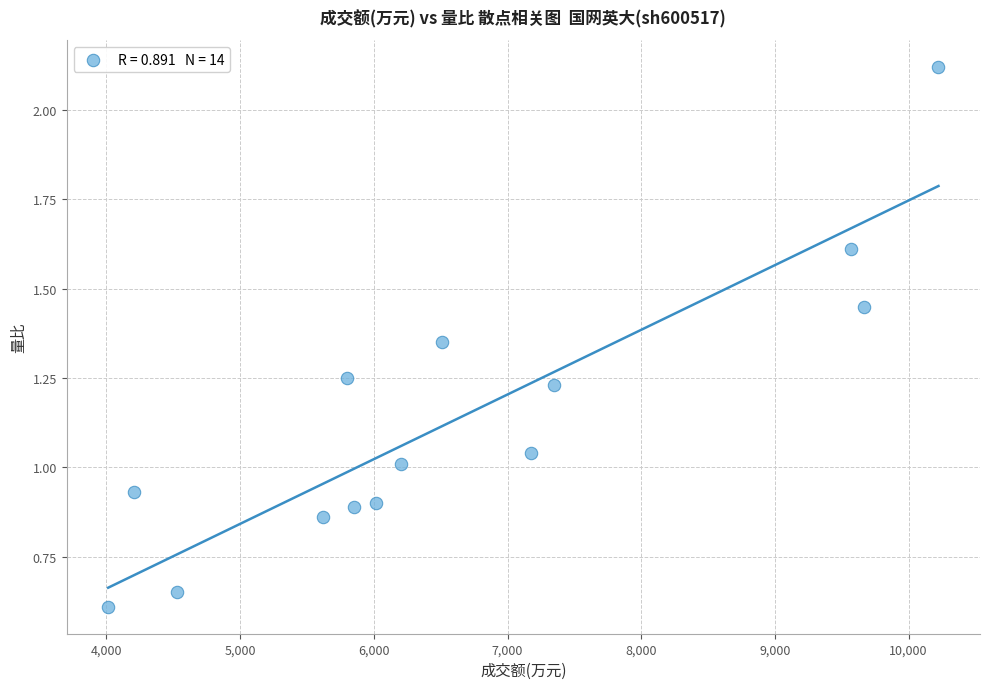

What is the range of Y values (max minus min)?

1.5